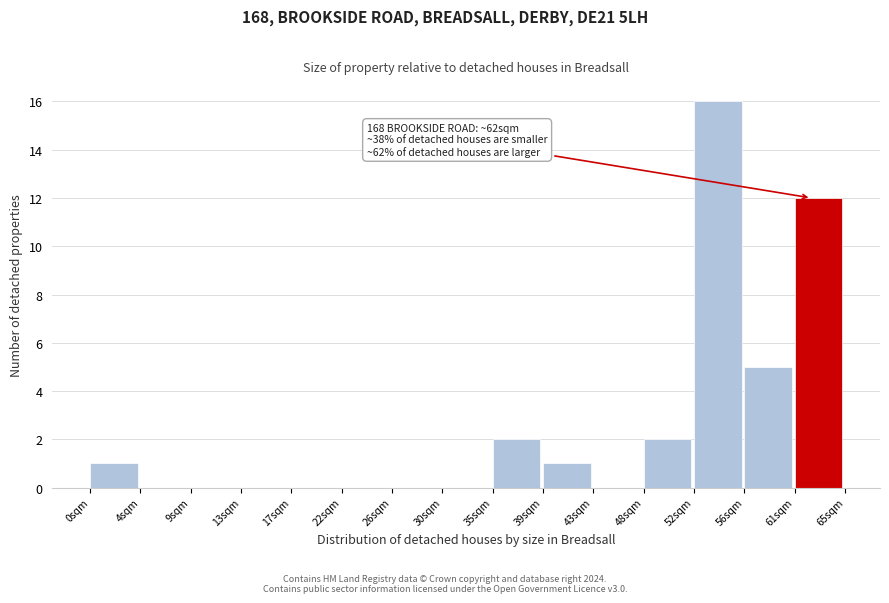

Reading right to left, list all the values displayed in this chart.

61sqm=12	56sqm=5	52sqm=16	48sqm=2	43sqm=0	39sqm=1	35sqm=2	30sqm=0	26sqm=0	22sqm=0	17sqm=0	13sqm=0	9sqm=0	4sqm=0	0sqm=1